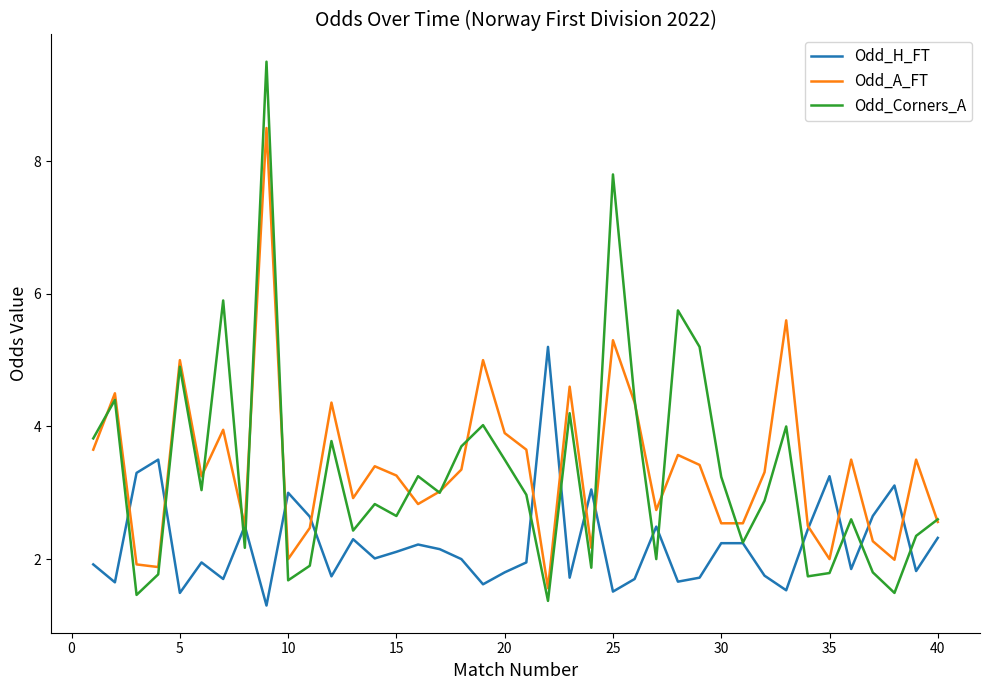

What is the greatest value displayed?

9.5